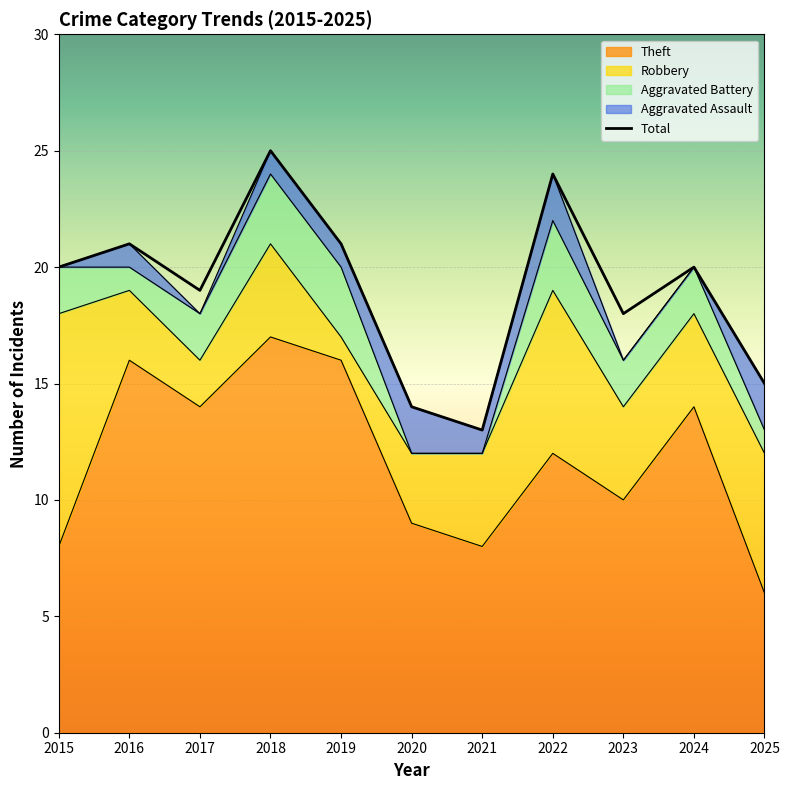

How many data points in Robbery are less than 4?

4